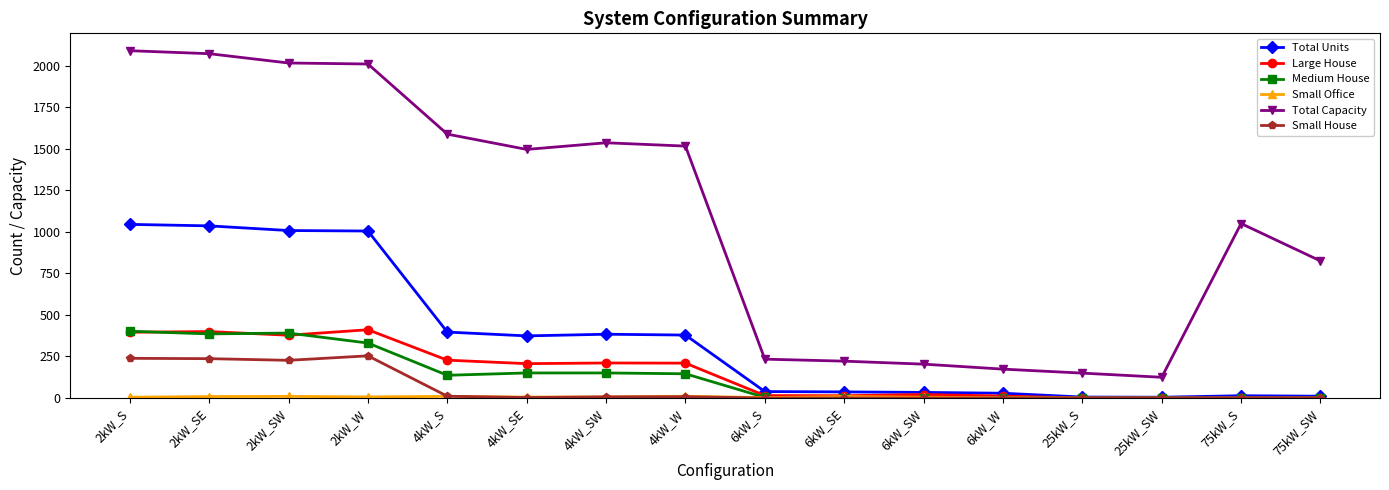

What is the maximum value shown in the chart?

2090